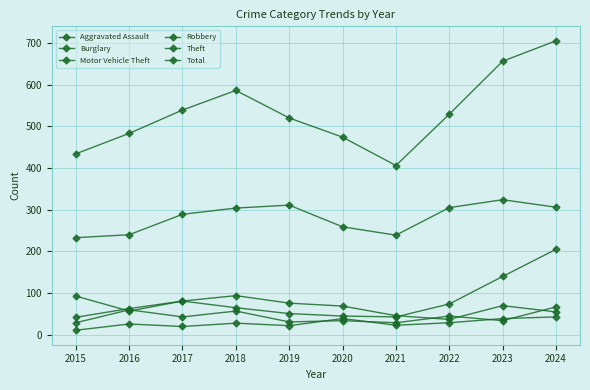

Is it true that Motor Vehicle Theft equals 140 at 2023?

True